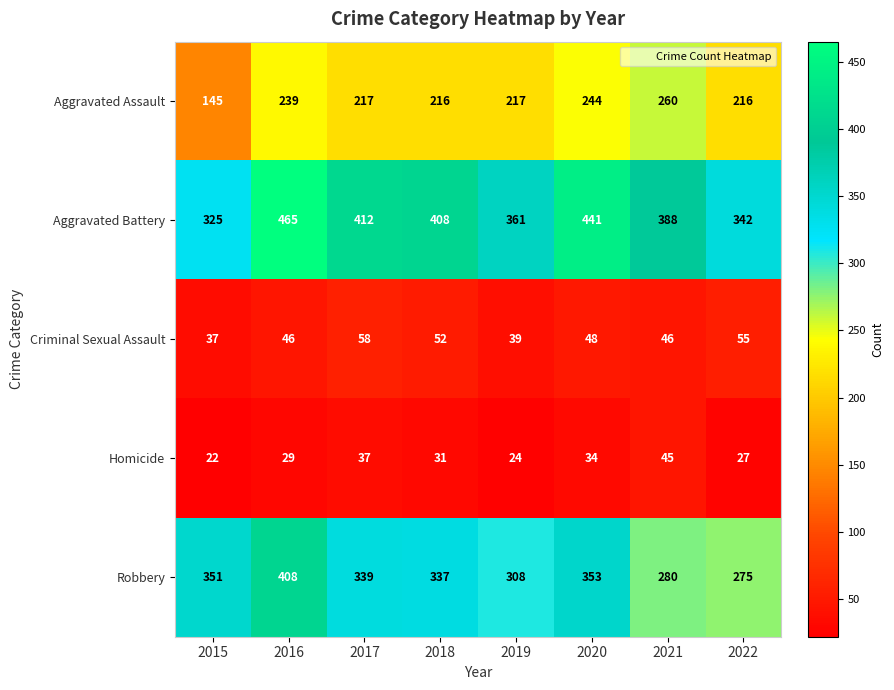

Rank the series at 2019 from highest to lowest value.

Aggravated Battery, Robbery, Aggravated Assault, Criminal Sexual Assault, Homicide